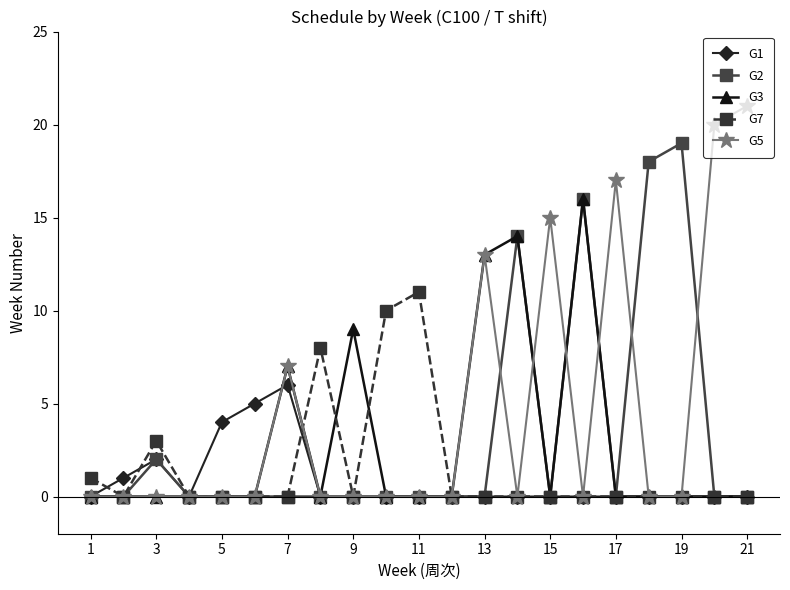

What are all the series names shown in the legend?

G1, G2, G3, G7, G5